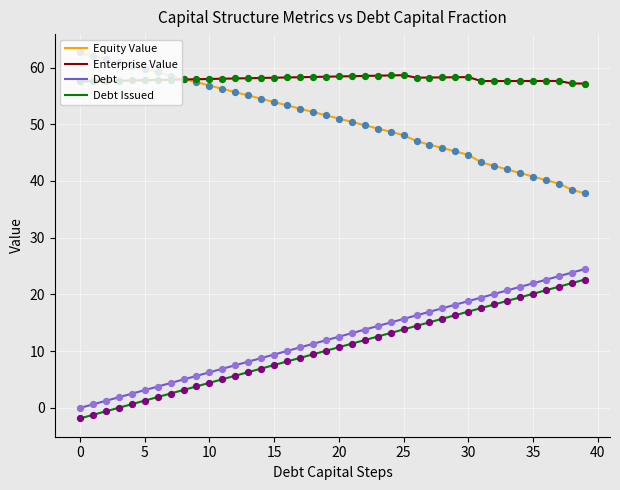

True or false: Debt and Equity Value intersect in this chart.

False